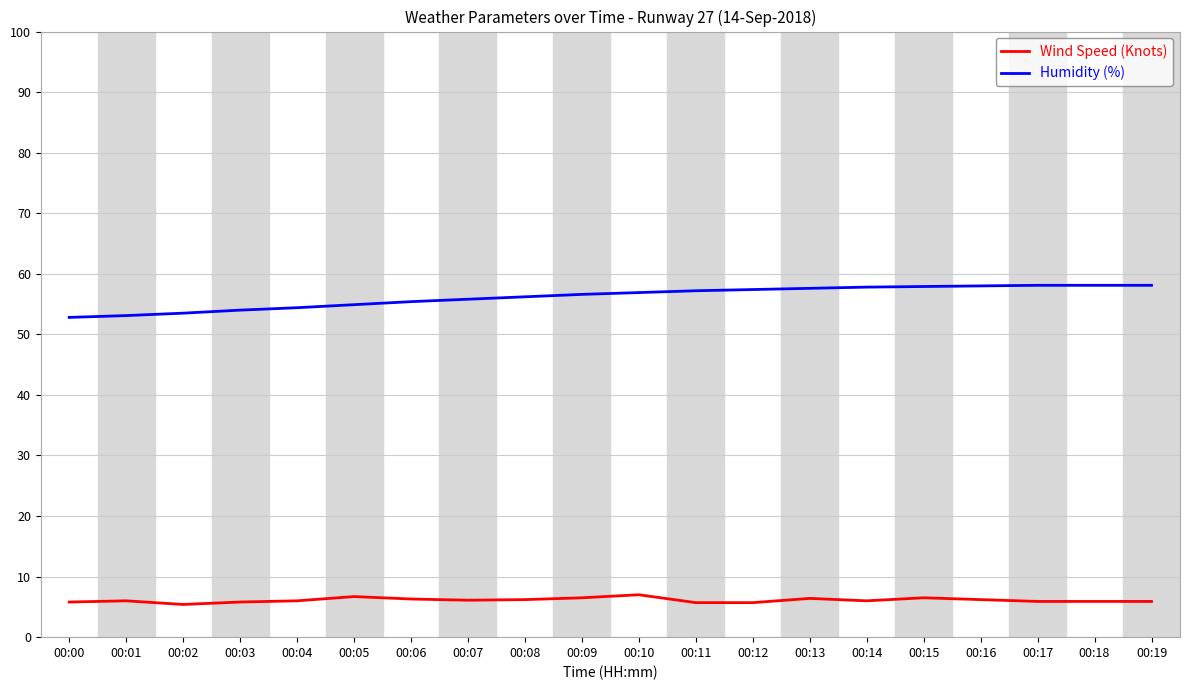

How many lines are shown in the chart?

2